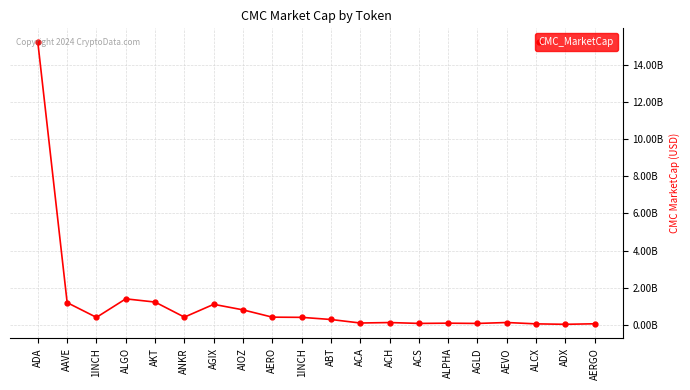

Does the chart have visible grid lines?

Yes